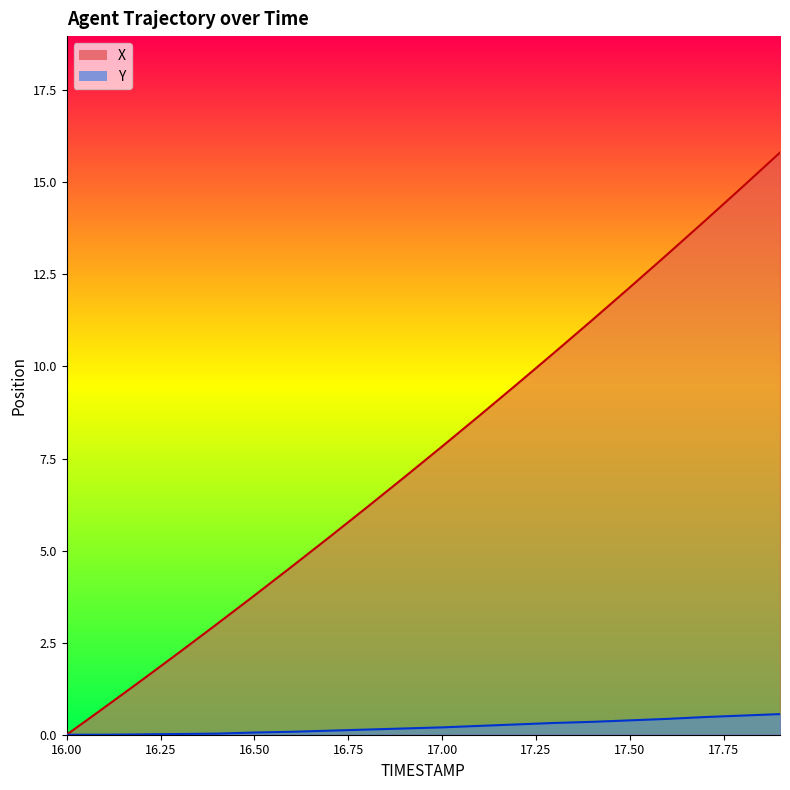

Rank the categories by Y value from lowest to highest.

16.0, 16.1, 16.2, 16.3, 16.4, 16.5, 16.6, 16.7, 16.8, 16.9, 17.0, 17.1, 17.2, 17.3, 17.4, 17.5, 17.6, 17.7, 17.8, 17.9